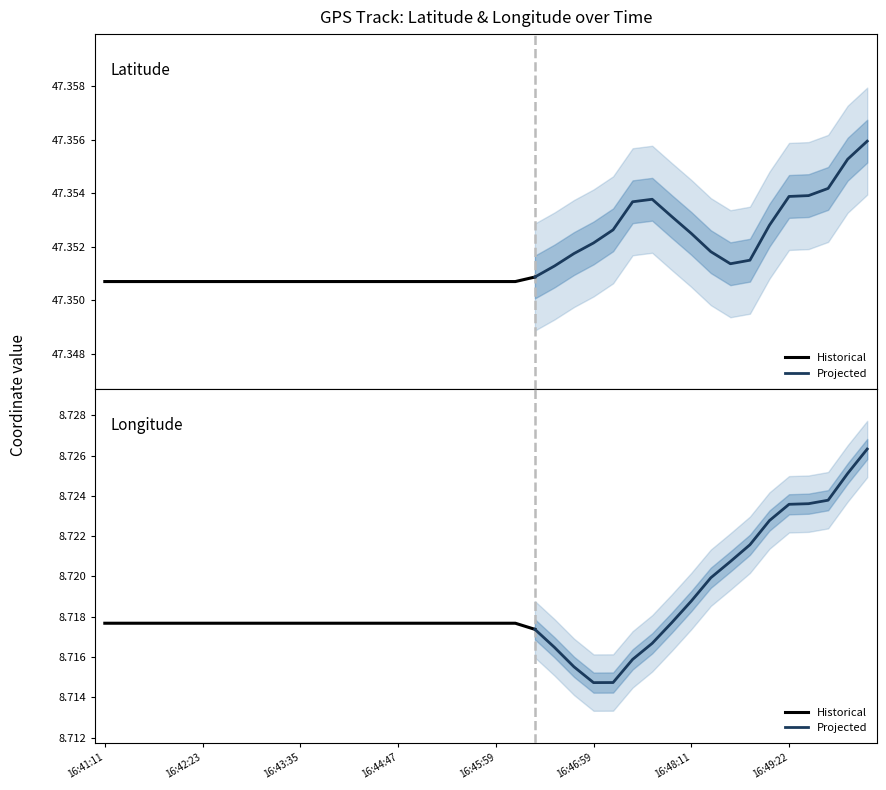

What is the average value of the longitude series?

8.7